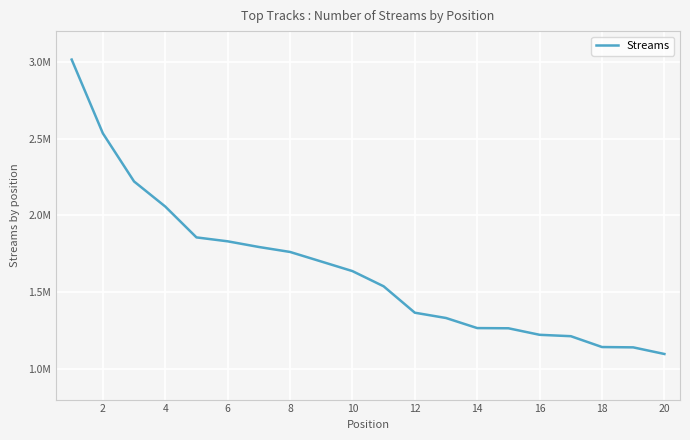

Does the chart display data point markers on the line(s)?

No